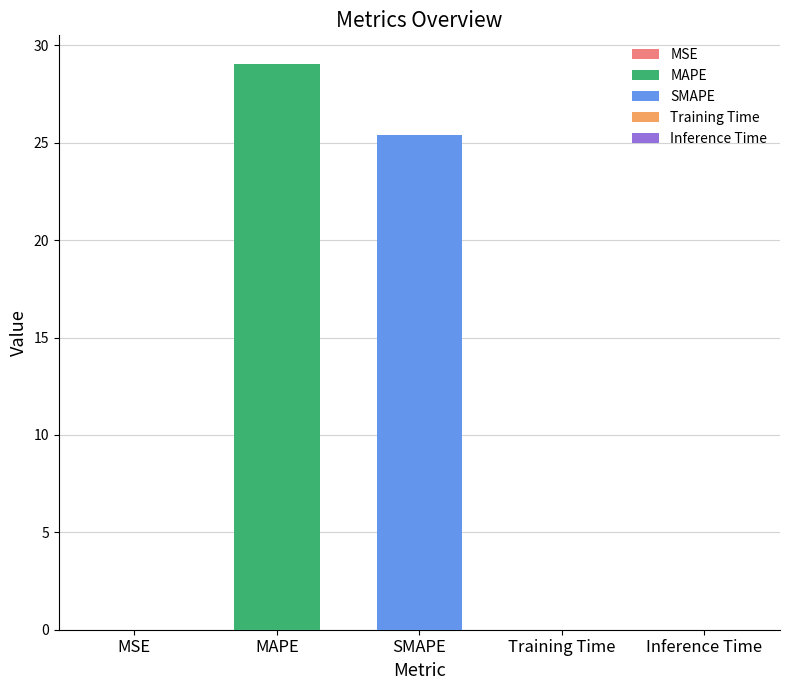

At which label is the value closest to 14?

SMAPE